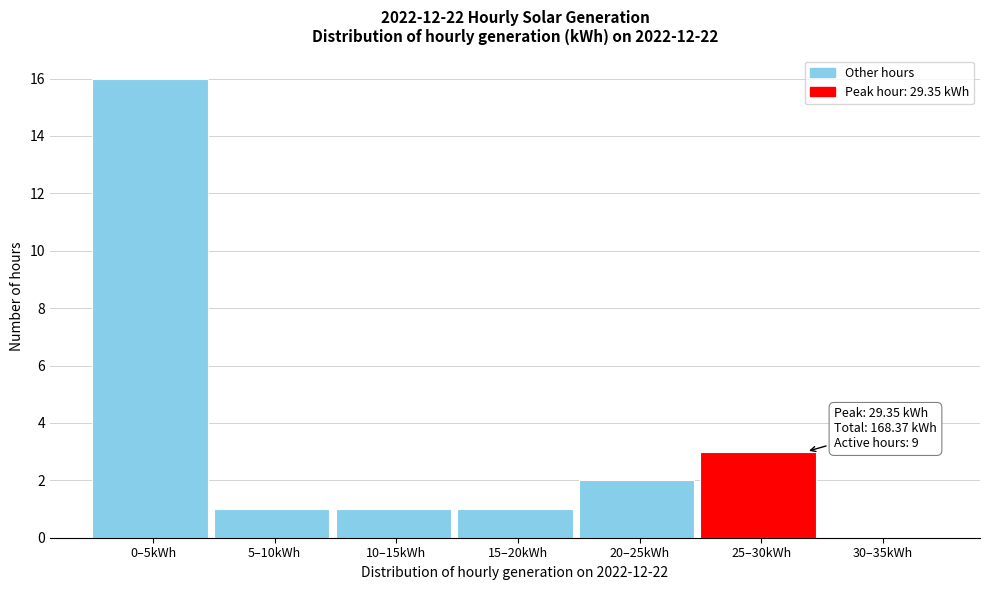

Which has a higher value, 0–5kWh or 5–10kWh?

0–5kWh